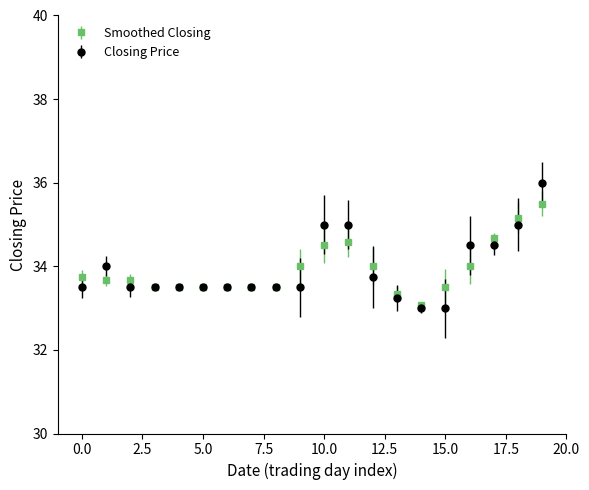

Which series has the largest range (max minus min)?

Closing Price